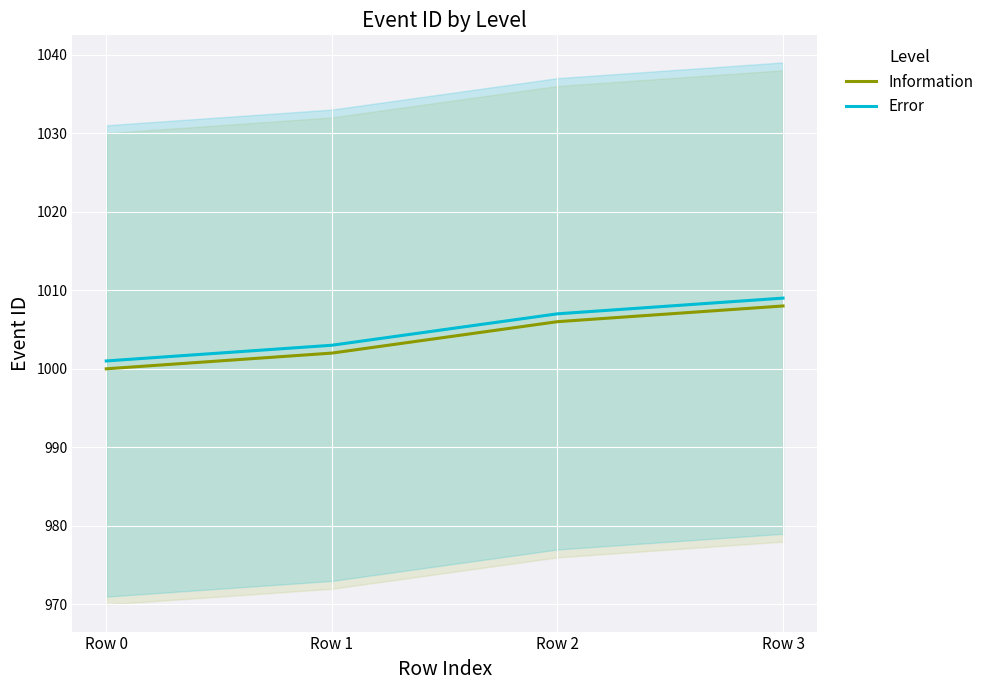

True or false: Information has a value of 1000 at Row 0.

True